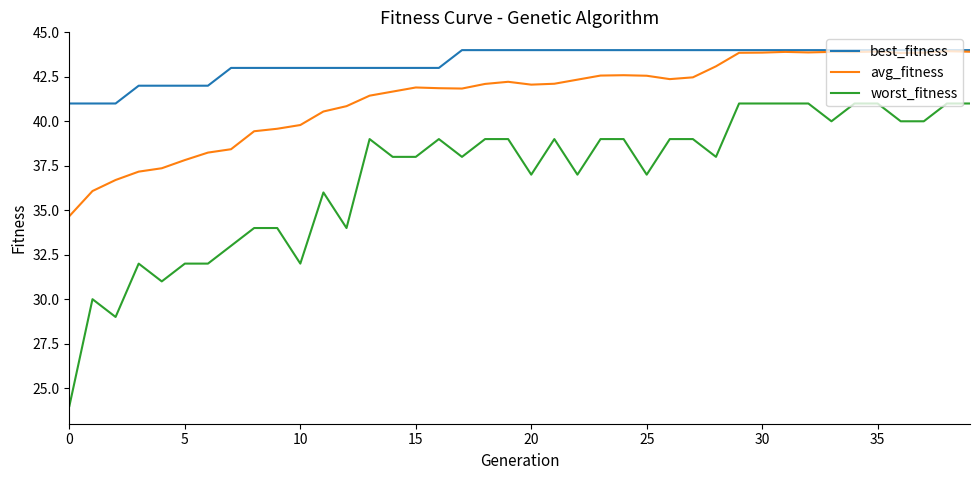

True or false: avg_fitness and worst_fitness intersect in this chart.

False